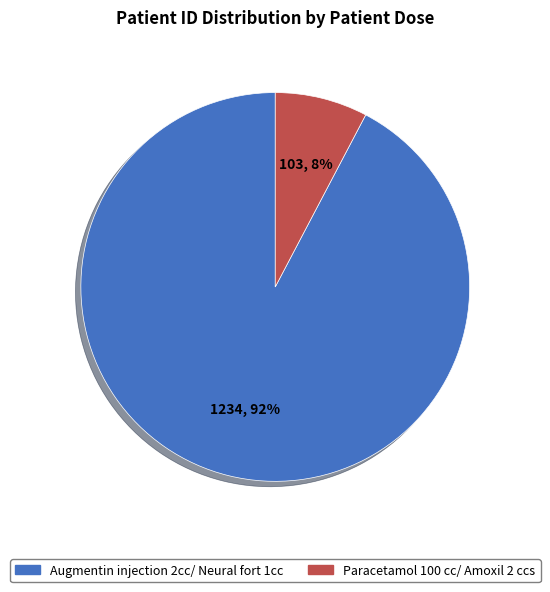

Which slice represents more than half of the pie?

Augmentin injection 2cc/ Neural fort 1cc